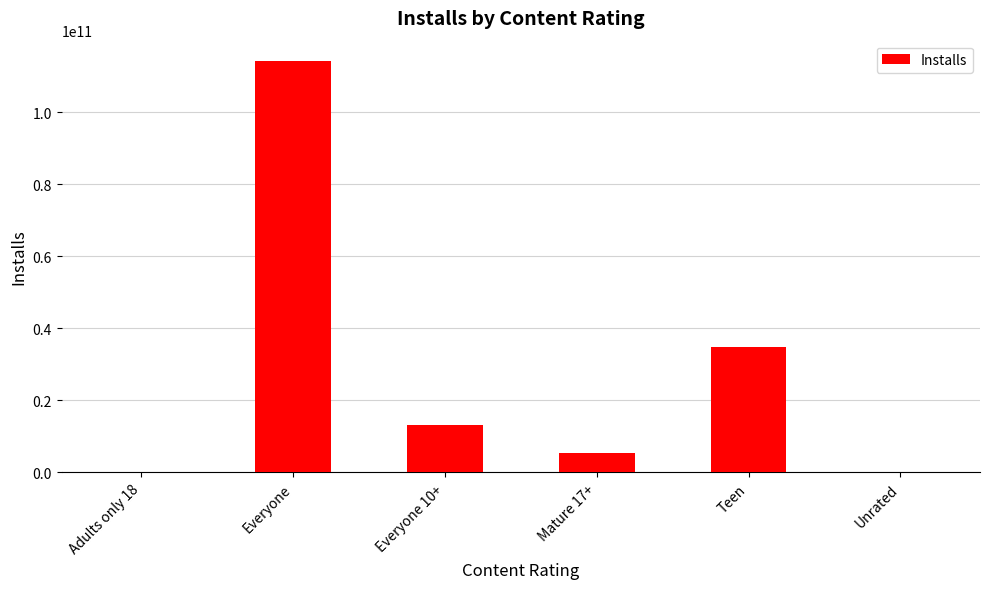

At which category does the chart reach its peak across all series?

Everyone